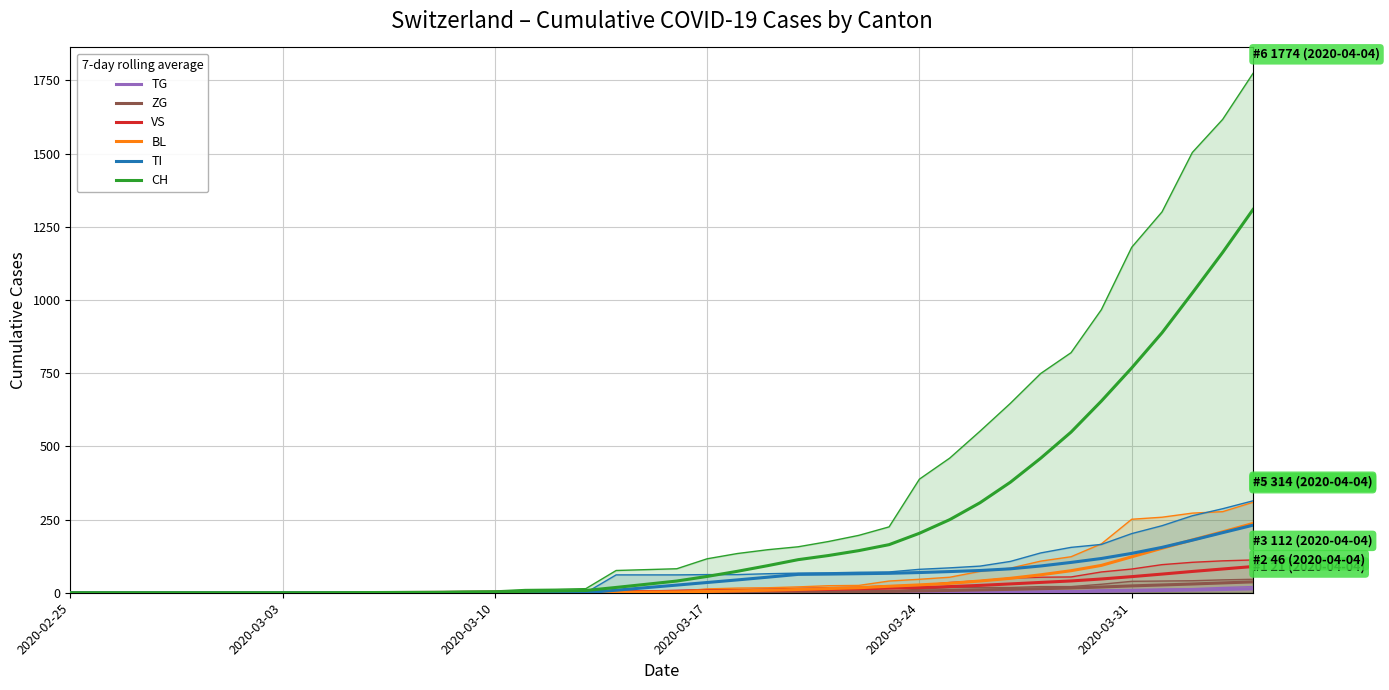

Between 2020-03-24 and 2020-03-31, which series saw the biggest shift?

CH